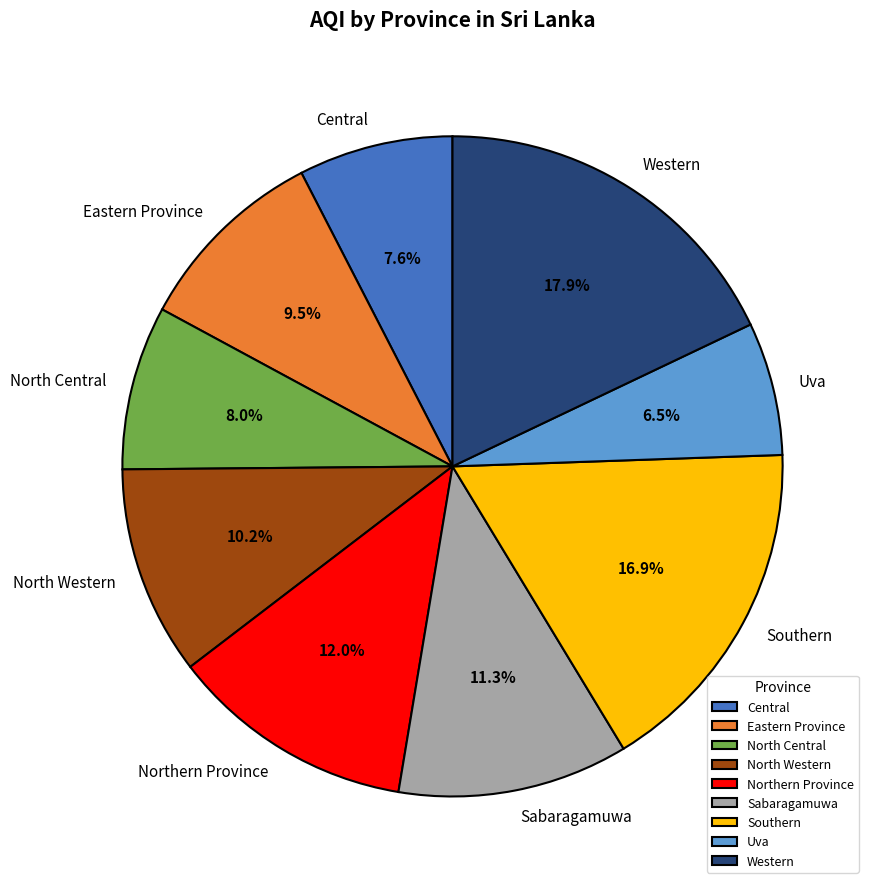

Between North Central and Sabaragamuwa, which is larger?

Sabaragamuwa